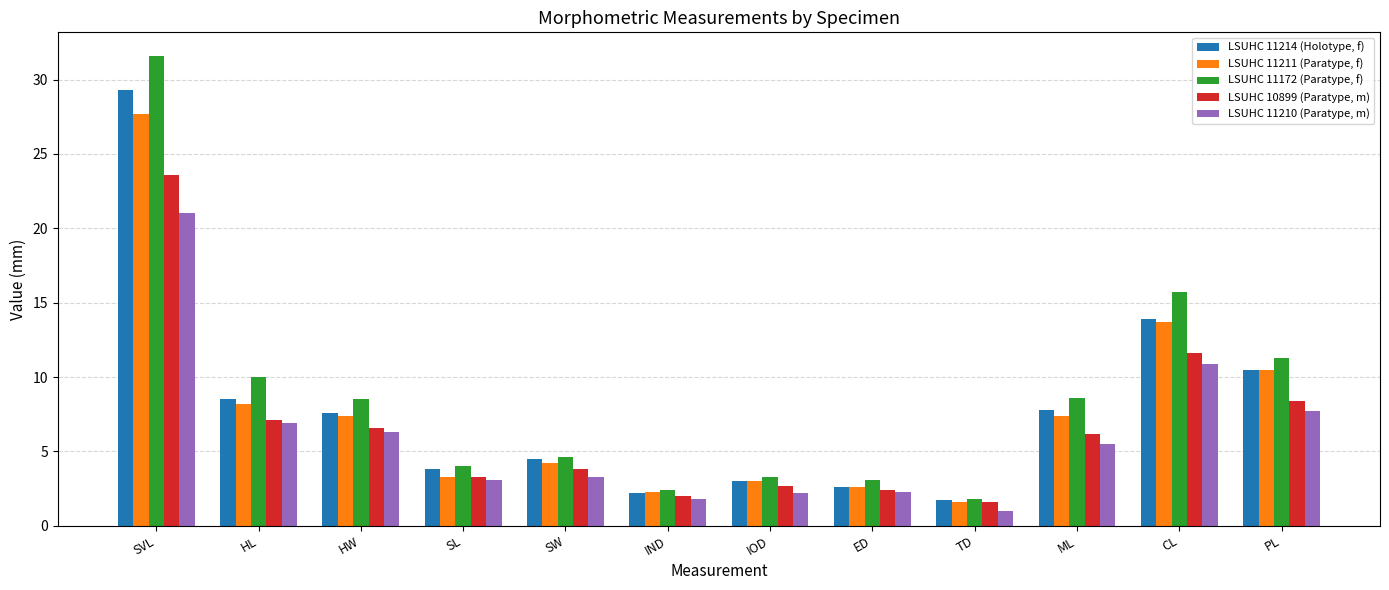

What is the difference between the maximum and second lowest values in the LSUHC 10899 (Paratype, m) series?

21.6